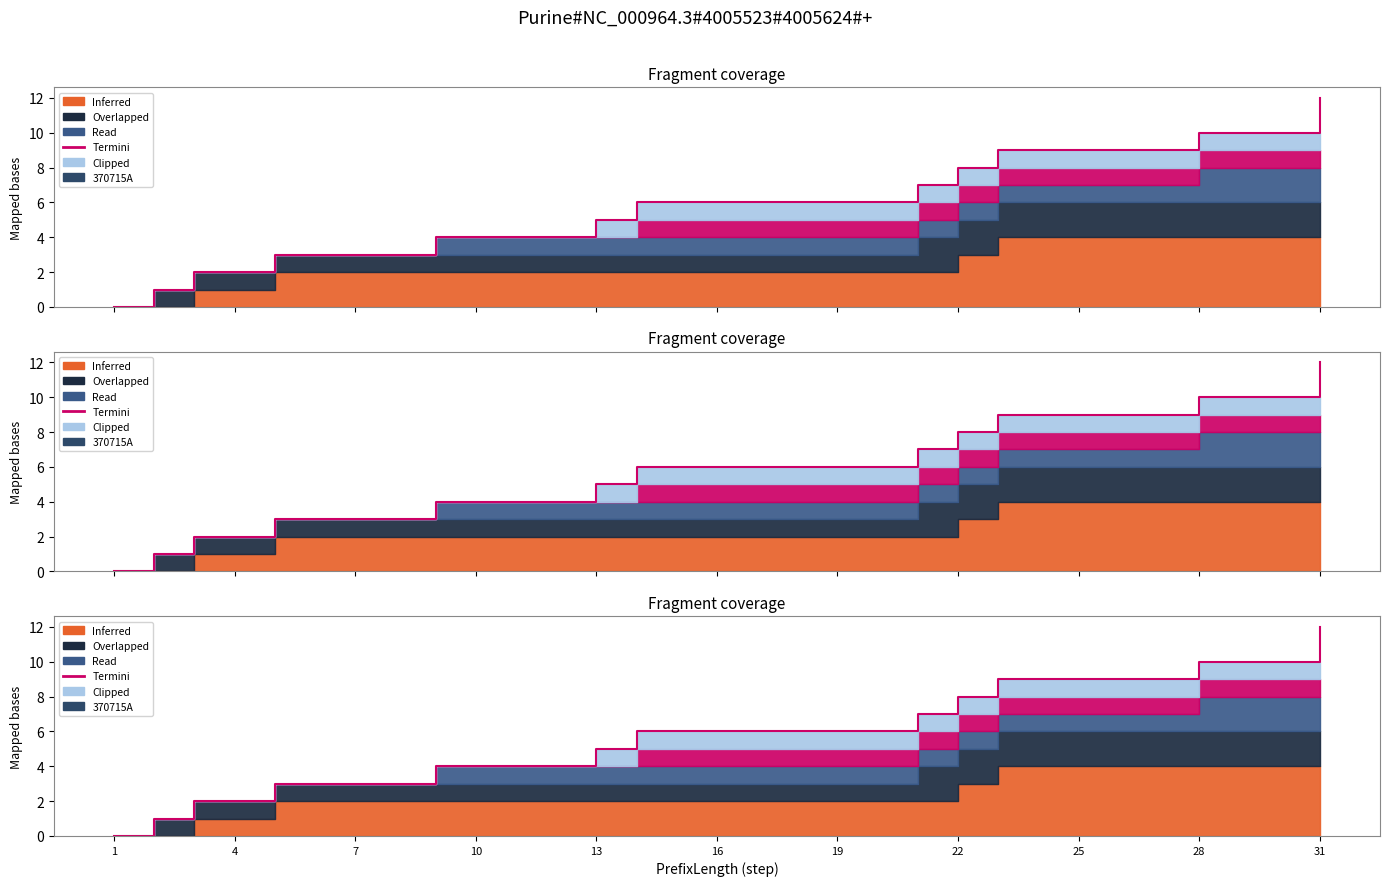

What is the approximate value at 16, to the nearest 5?

5